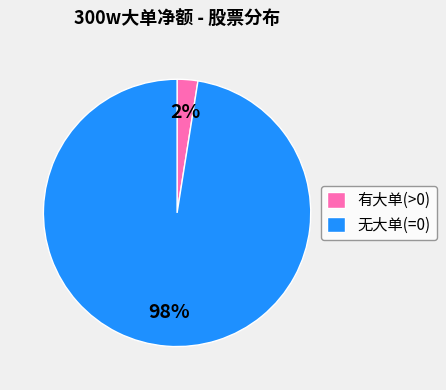

How many slices are in this pie chart?

2